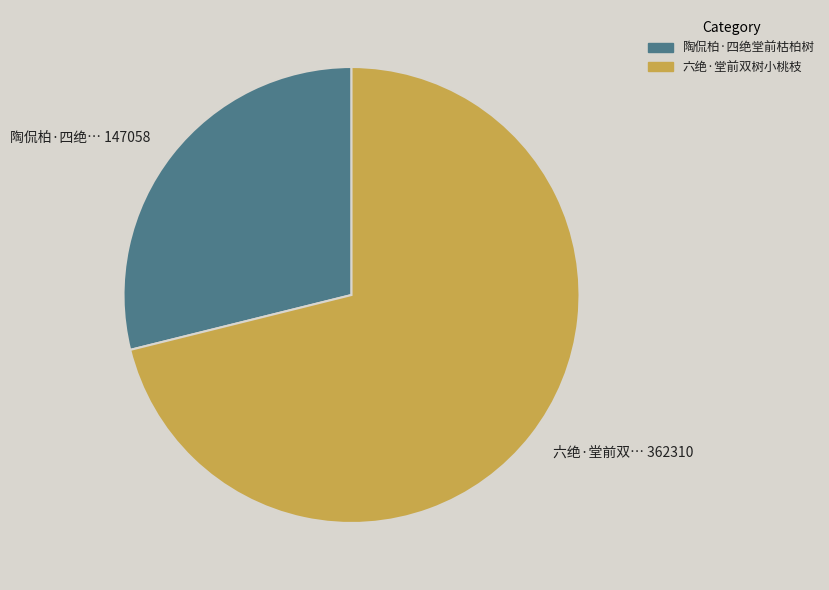

Combined, do 陶侃柏·四绝堂前枯柏树 and 六绝·堂前双树小桃枝 account for over 50%?

Yes